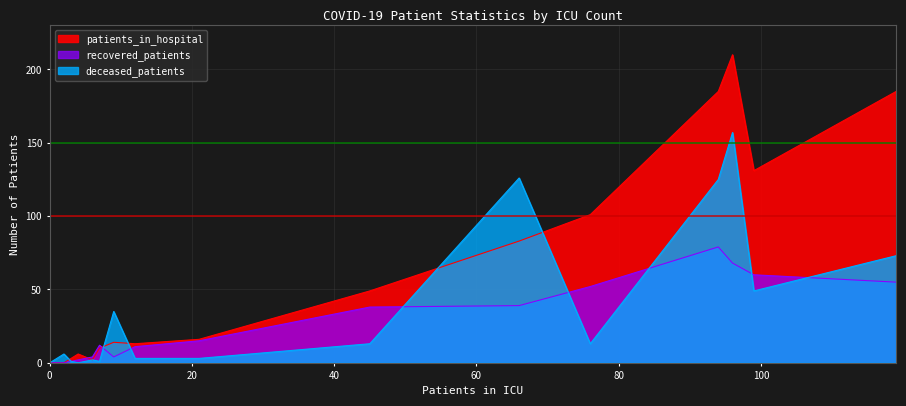

The value of patients_in_hospital at 75-79 is 114. True or false?

False